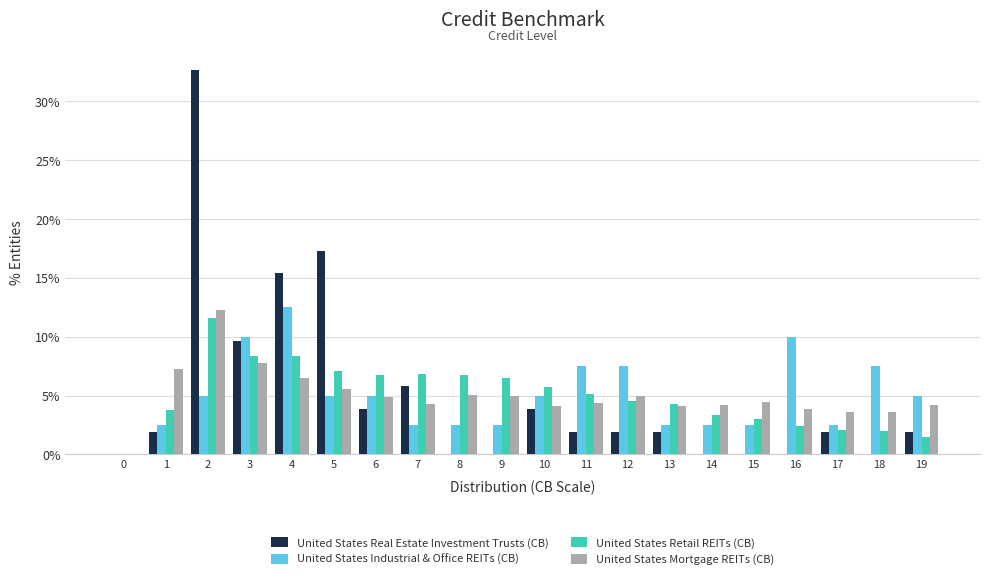

At which label does United States Mortgage REITs (CB) first exceed 4?

1